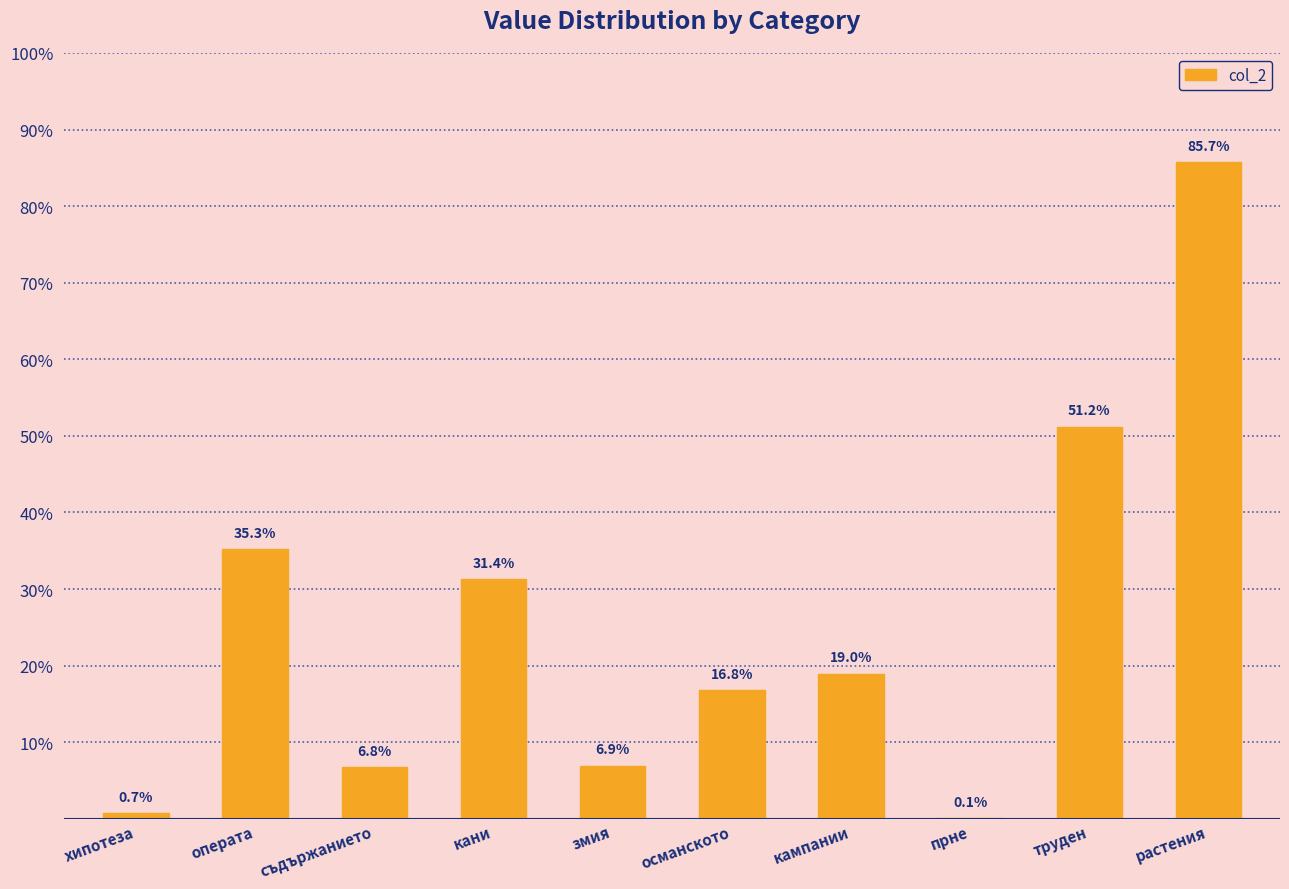

What is the label of the 7th bar from the right?

кани